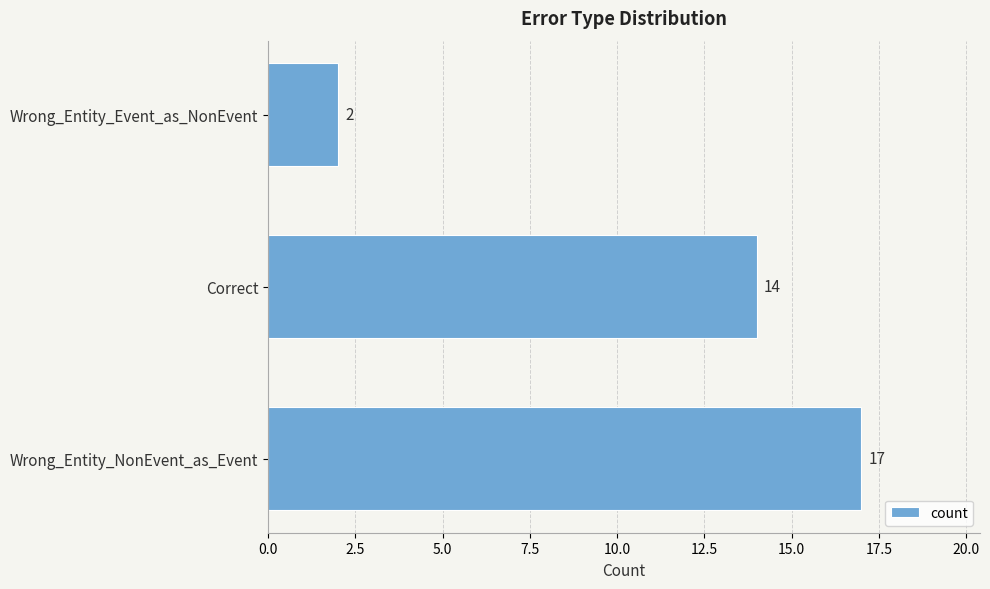

The chart shows a value of 2 at Wrong_Entity_Event_as_NonEvent. True or false?

True